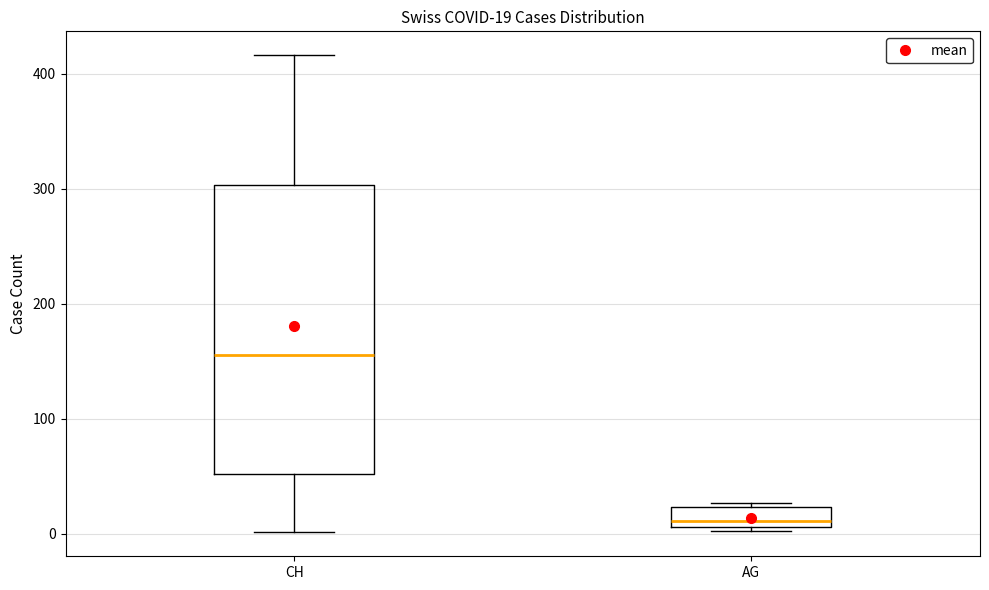

Which box is the tallest, from its lower edge to its upper edge?

CH